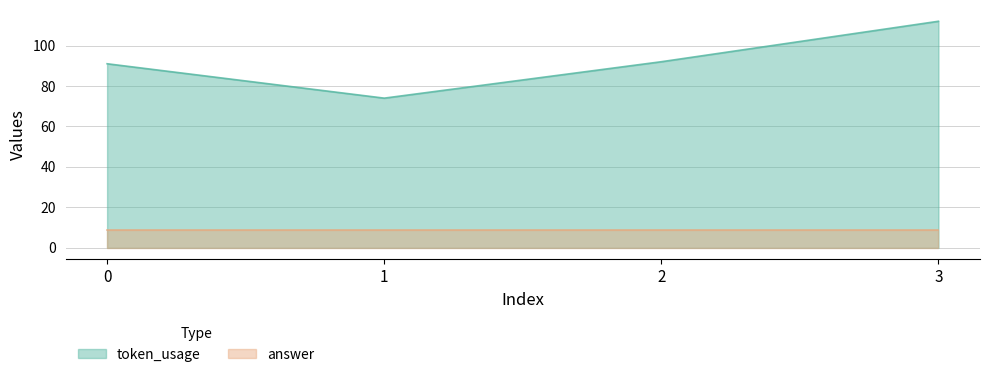

The value at 1 is 107. True or false?

False